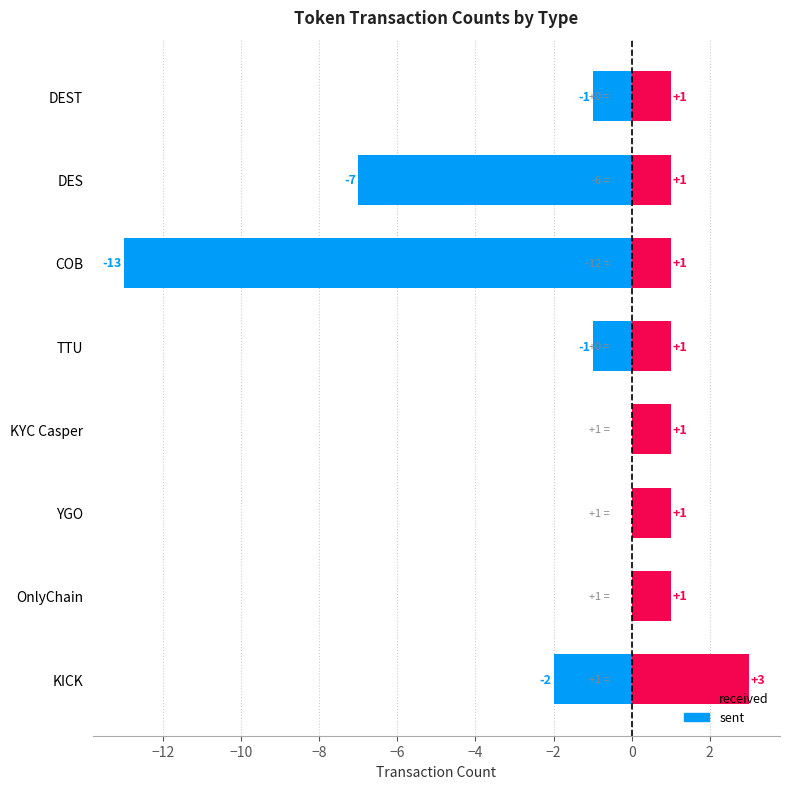

What is the difference between the second highest and second lowest values in the sent series?

7